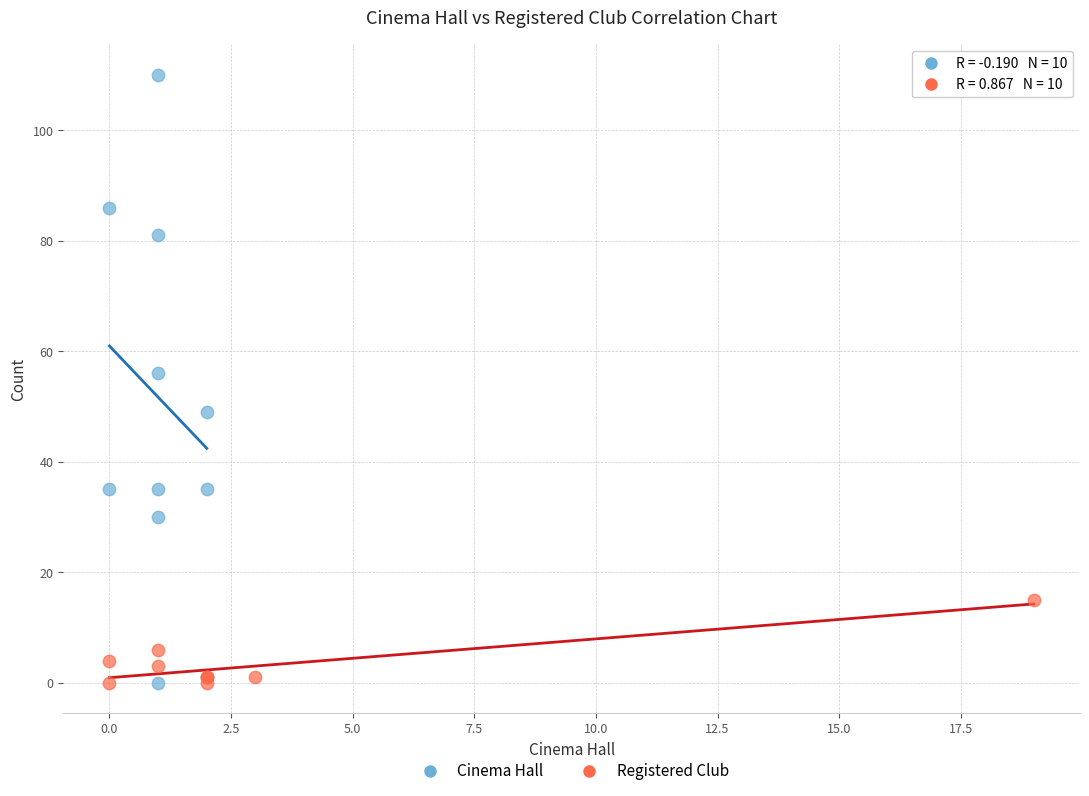

Which series has the widest spread of Y values?

Cinema Hall